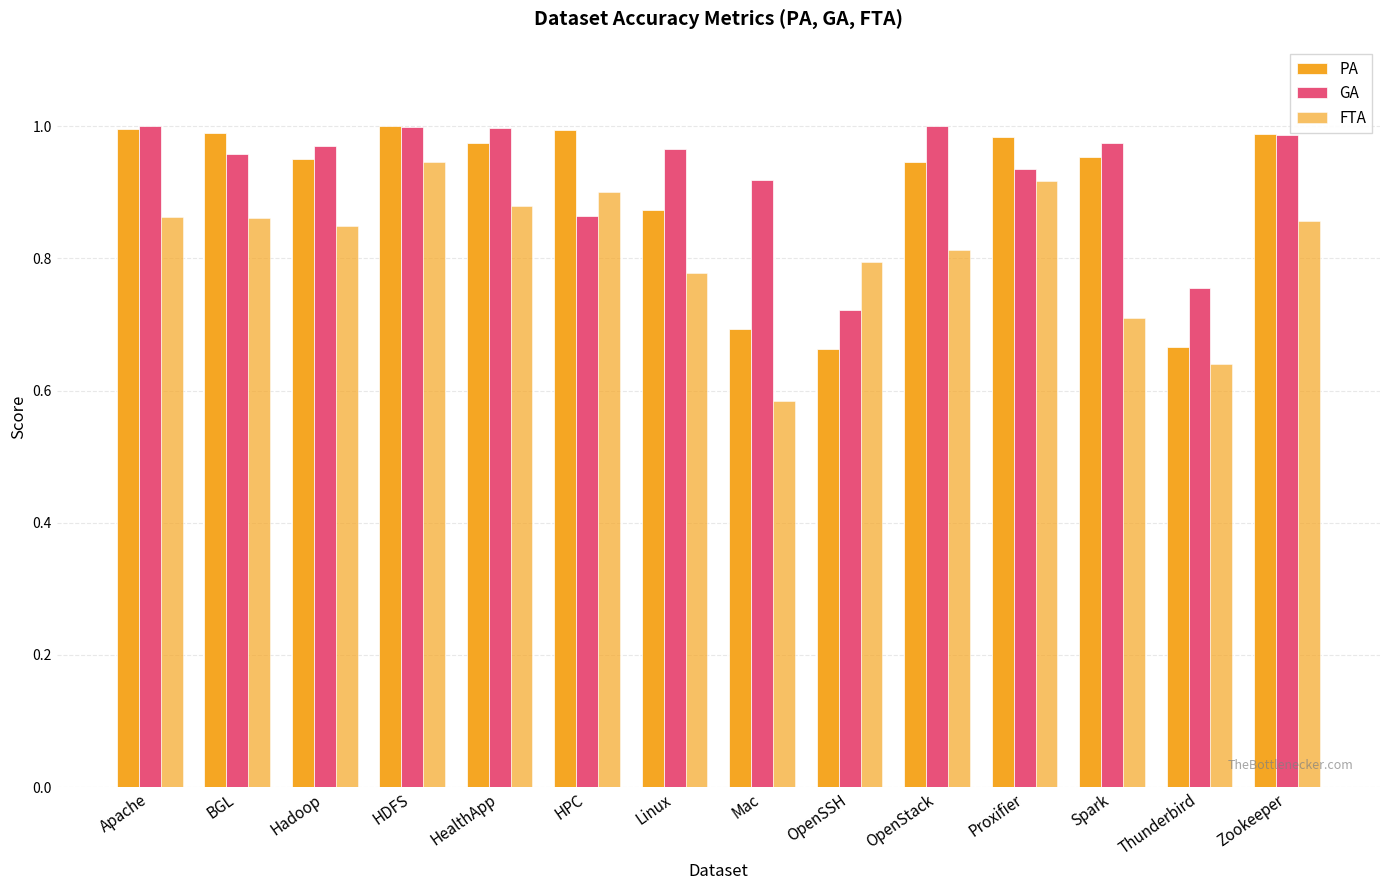

How many bars are there in each group?

3